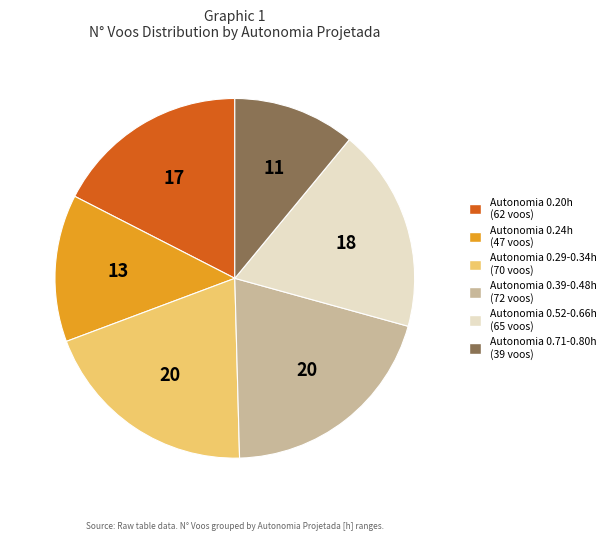

Which slice is the largest?

Autonomia 0.39-0.48h (72 voos)